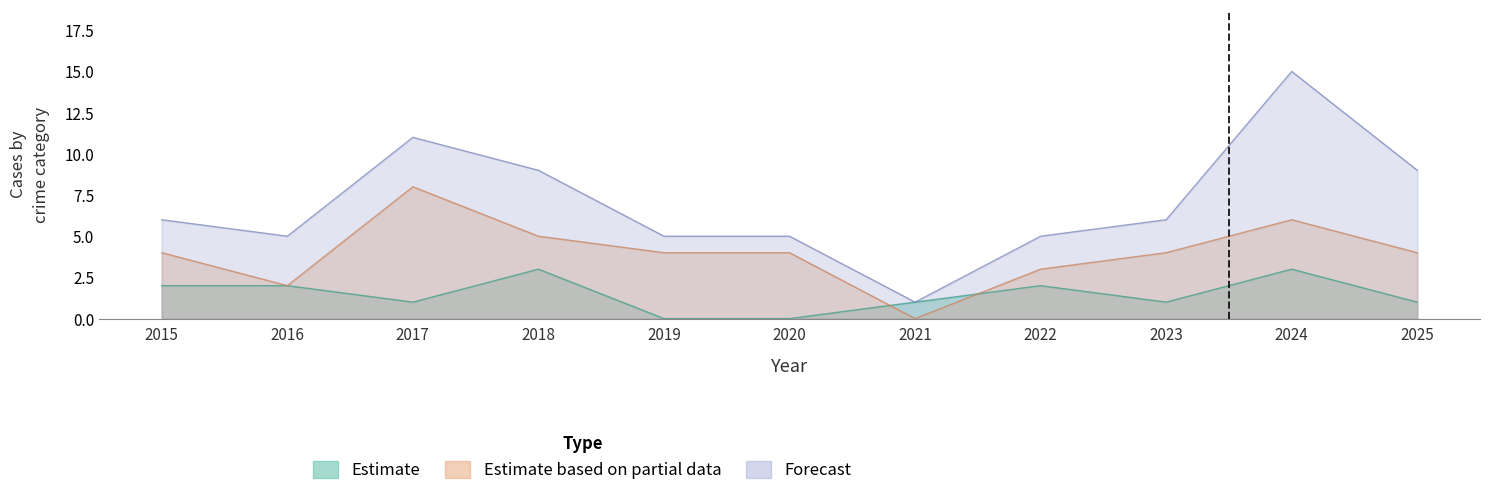

Which has a higher value, 2024 or 2015?

2024